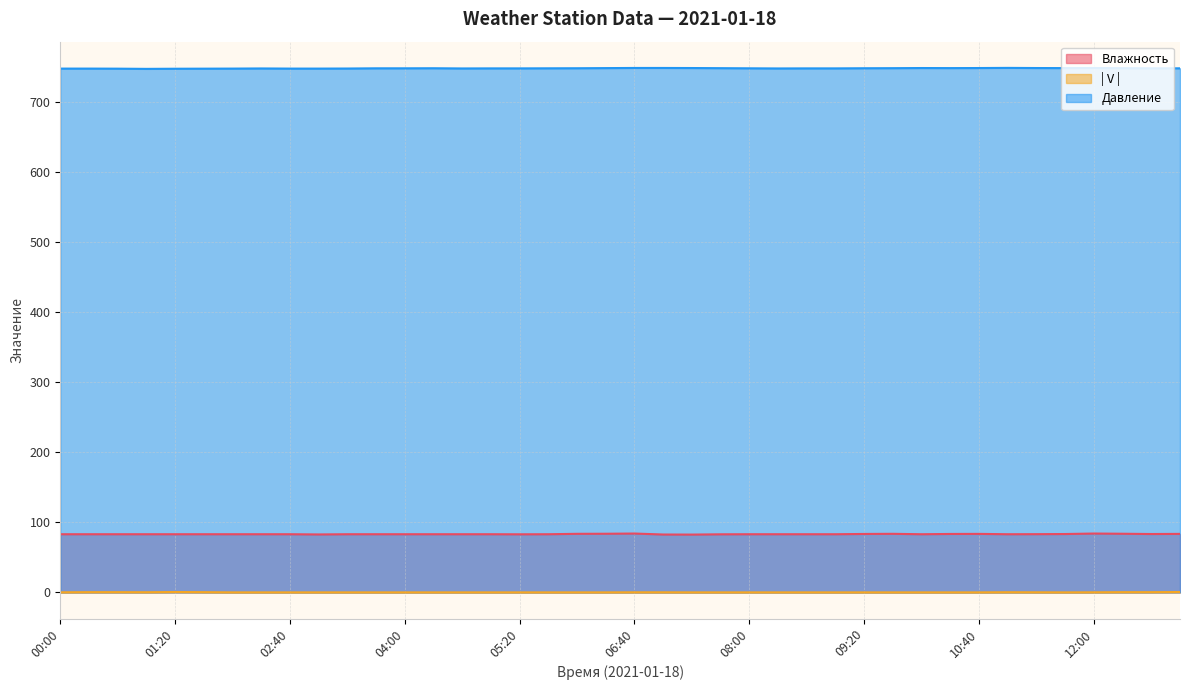

Does the chart display data point markers on the line(s)?

No